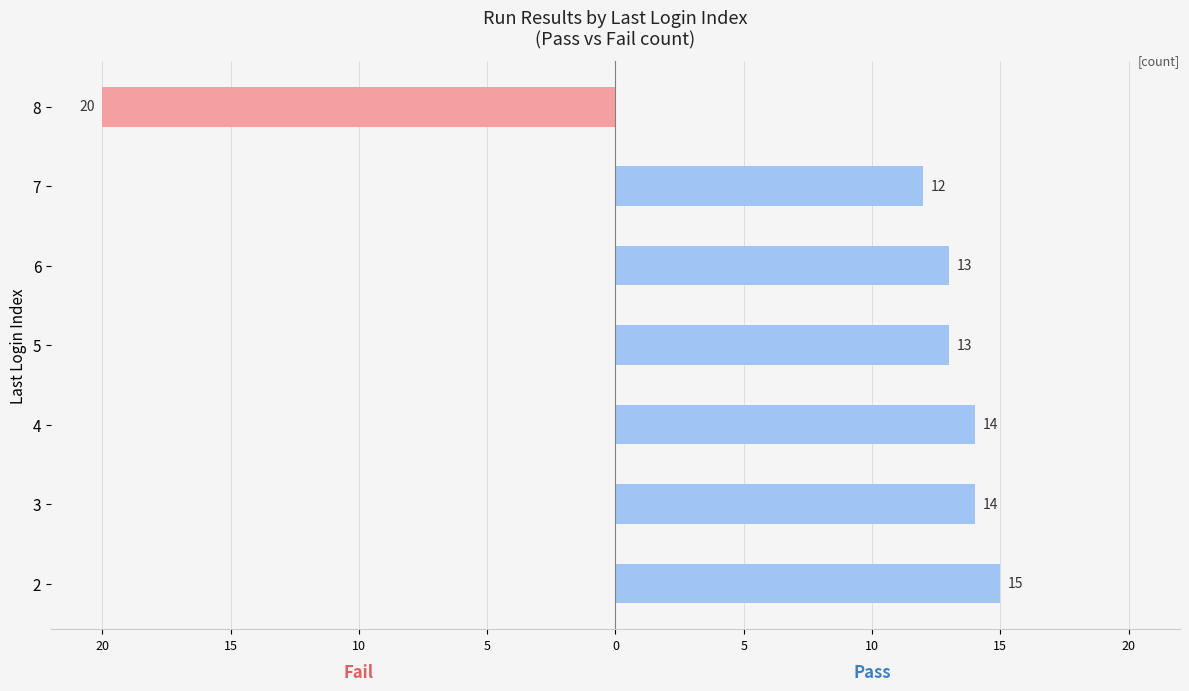

Count the number of categories in the chart.

7